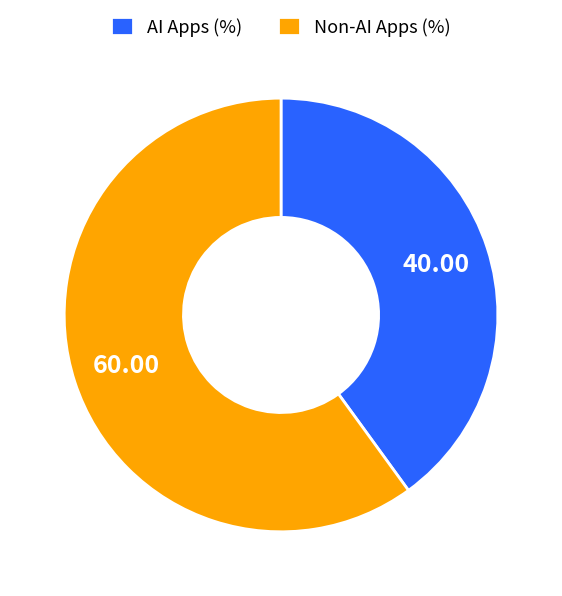

Count the number of slices in the pie.

2